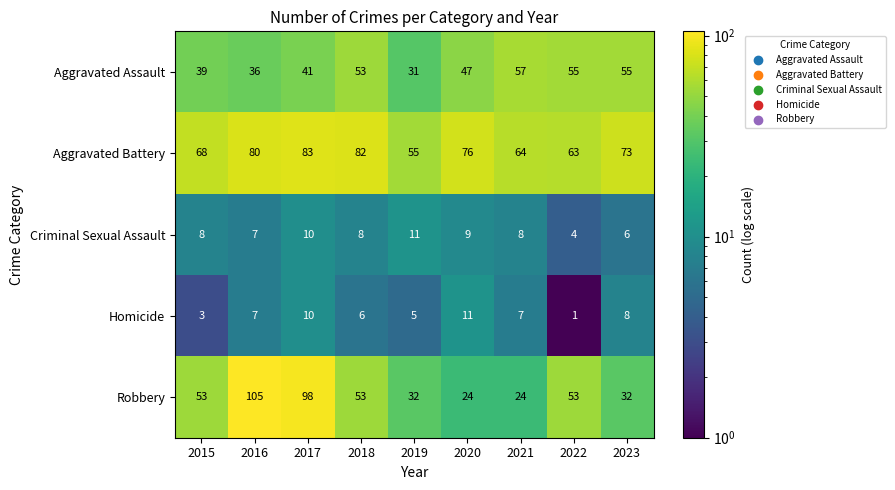

True or false: Criminal Sexual Assault has a value of 4 at 2022.

True